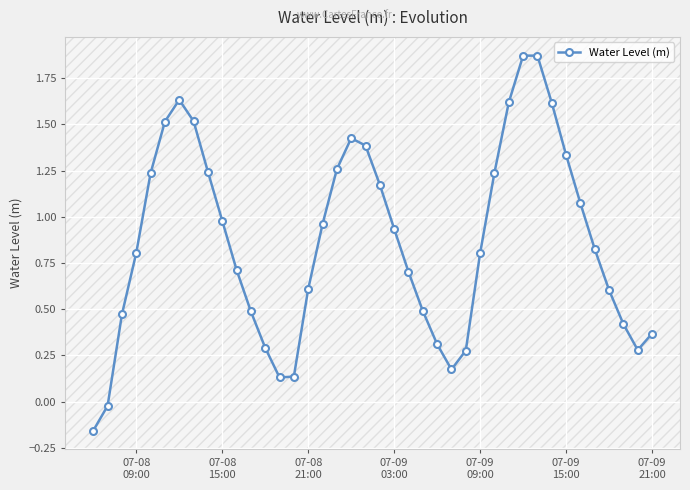

What is the difference between the maximum and minimum values?

2.0